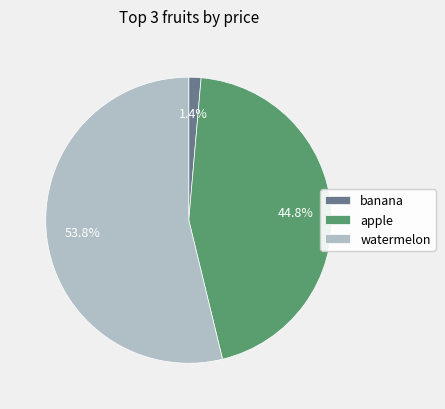

Which category has the smallest portion of the pie?

banana